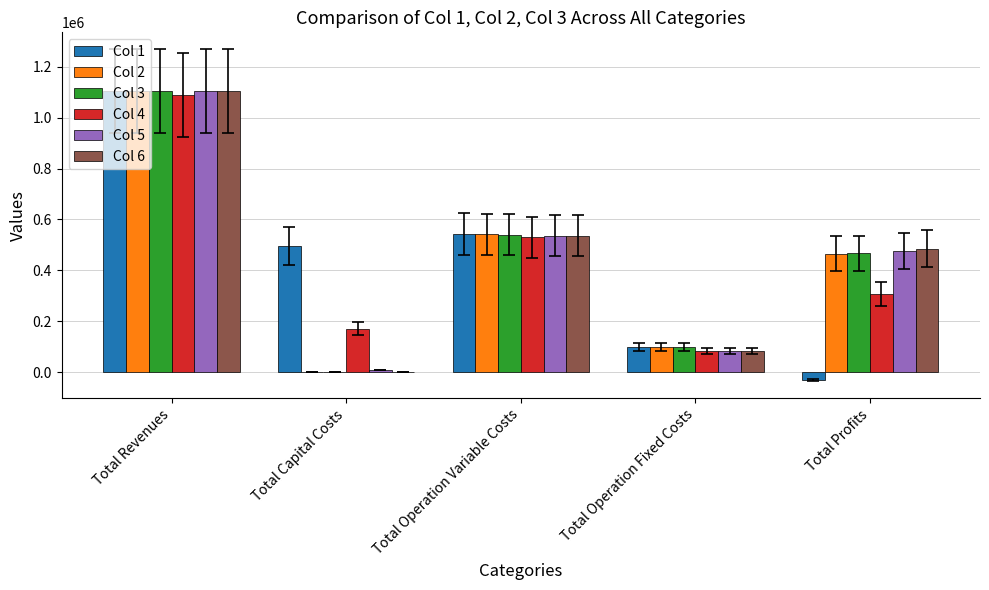

What value does the Col 6 series have at Total Operation Variable Costs?

535546.4